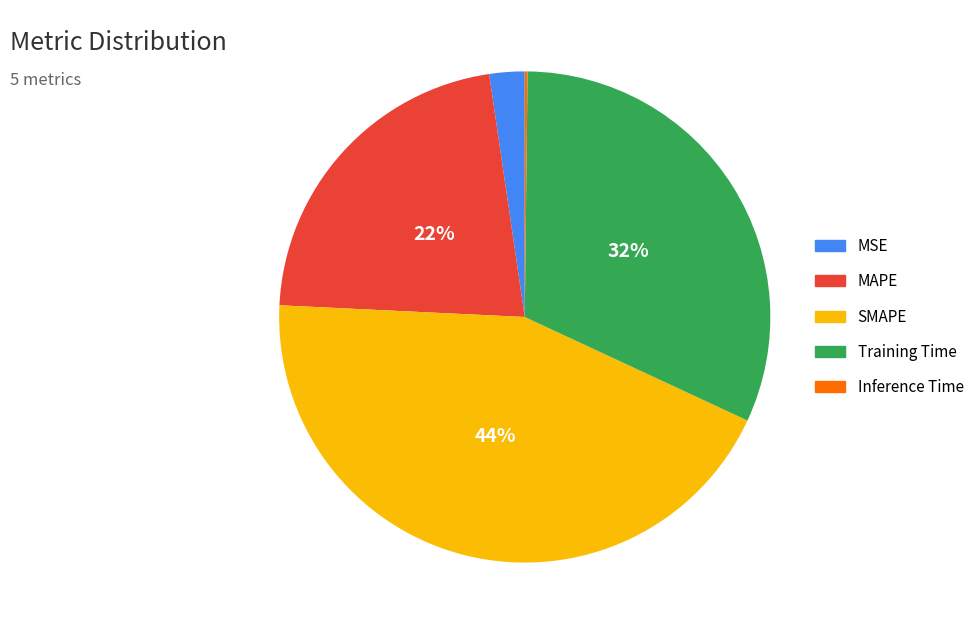

The MSE slice represents 2% of the pie. True or false?

True